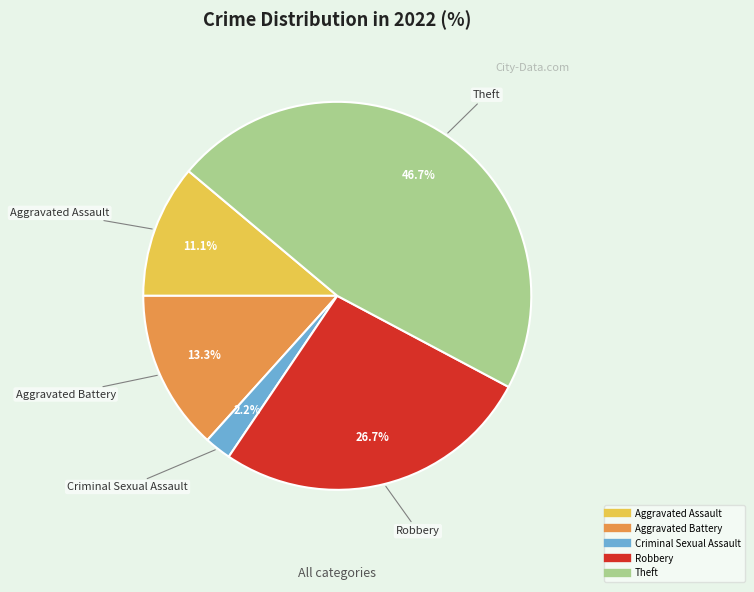

Is there a majority slice in this chart?

No